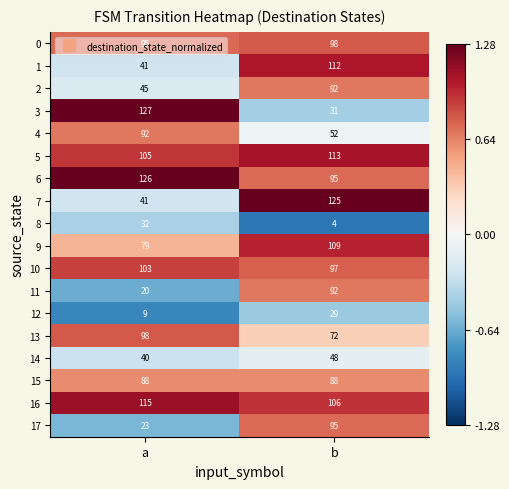

What is the sum of all 5 values?

218